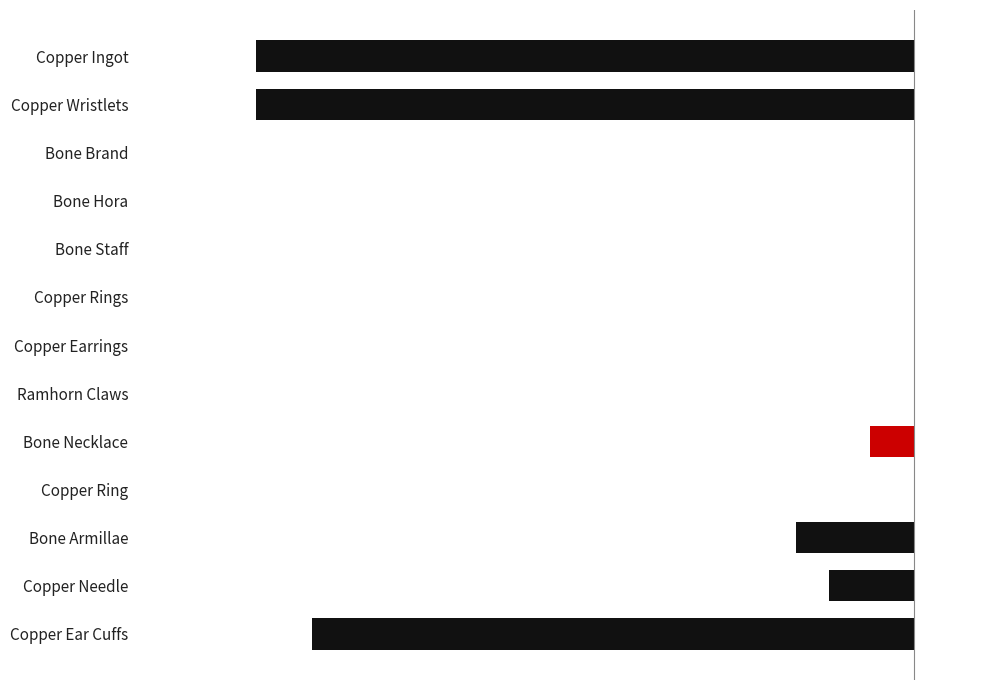

What is the average value?

-506.4